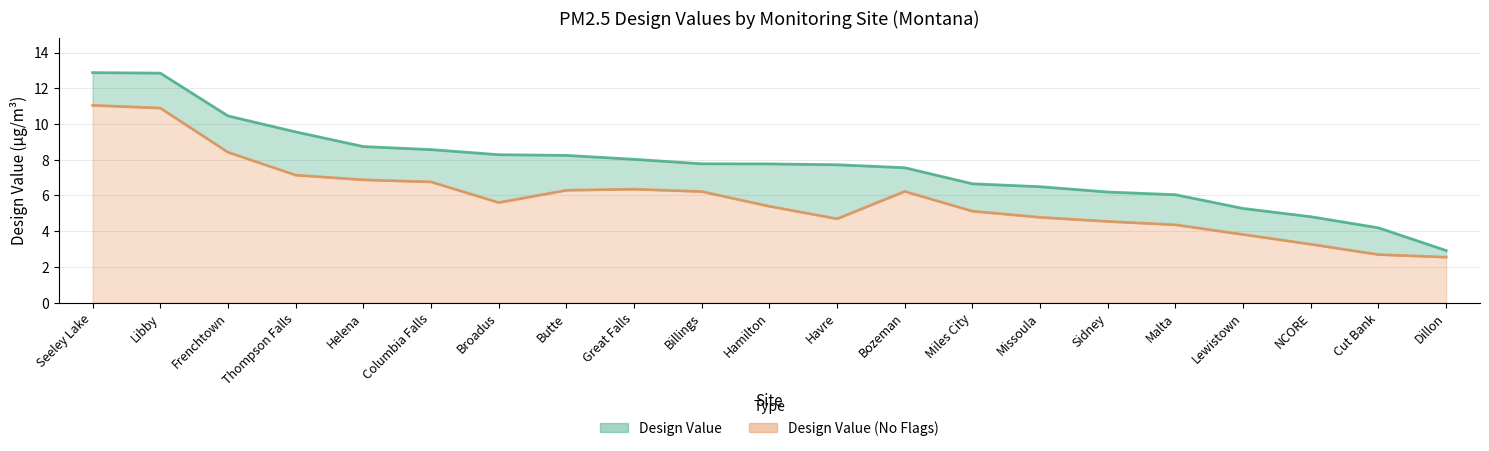

What is the sum of the Design Value values at Dillon and Cut Bank?

7.1